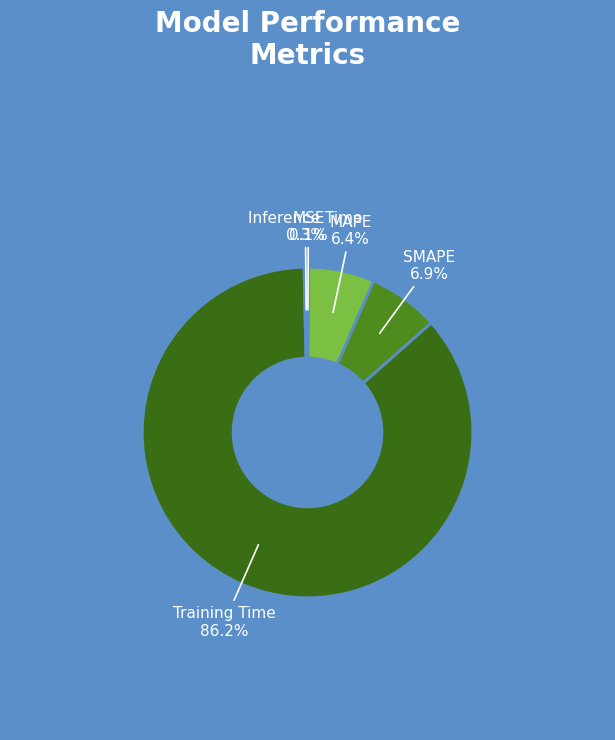

To the nearest percent, what is the difference between the Inference Time and MAPE slice percentages?

6%